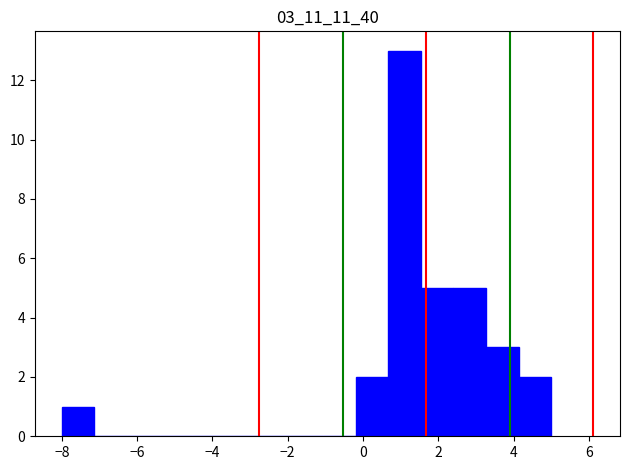

Reading left to right, list every bar in this chart as the range it spans on the x-axis followed by its height. Neither the bar edges nor the heights are printed on the chart, so give them approximately, as read against the axes.

-8.0 to -7.2: 1
-7.2 to -6.2: 0
-6.2 to -5.4: 0
-5.4 to -4.6: 0
-4.6 to -3.6: 0
-3.6 to -2.8: 0
-2.8 to -2.0: 0
-2.0 to -1.0: 0
-1.0 to -0.2: 0
-0.2 to 0.6: 2
0.6 to 1.6: 13
1.6 to 2.4: 5
2.4 to 3.2: 5
3.2 to 4.2: 3
4.2 to 5.0: 2